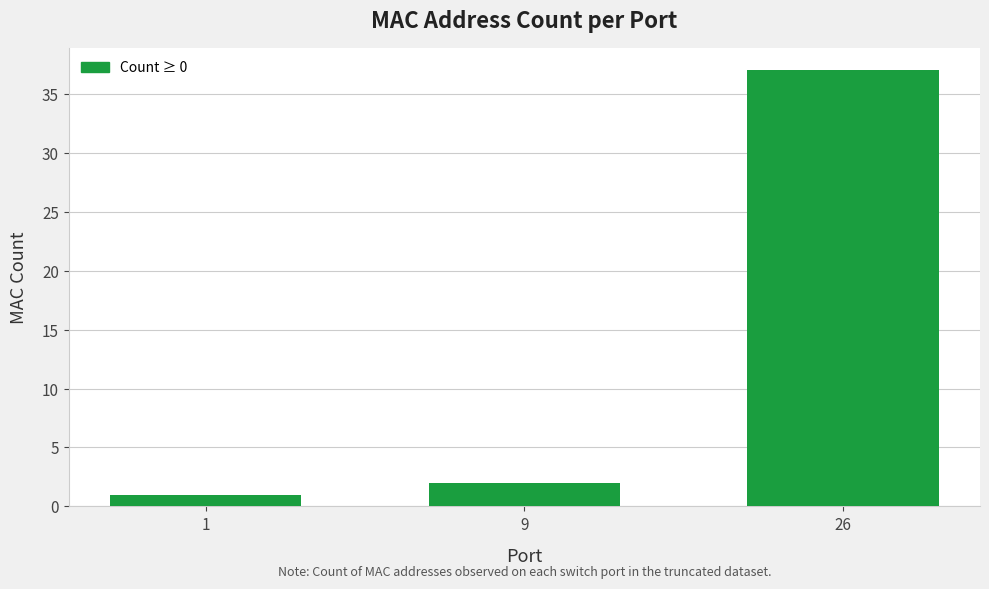

Rank the categories by value from lowest to highest.

1, 9, 26